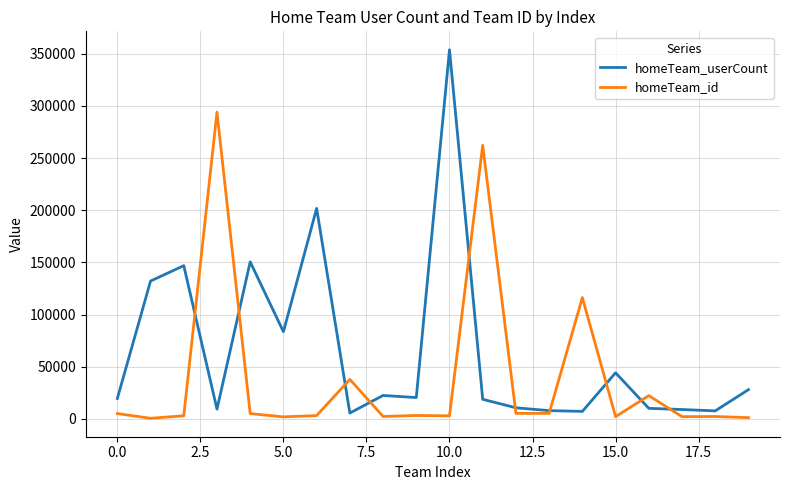

What is the maximum value for homeTeam_id?

294048